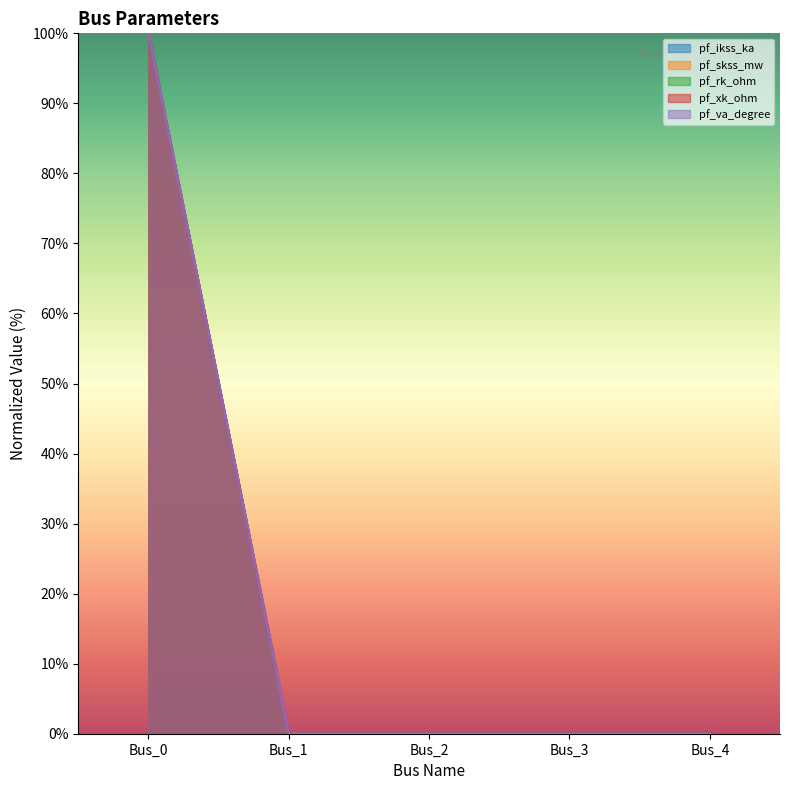

What is the difference between the pf_skss_mw values at Bus_0 and Bus_1?

100